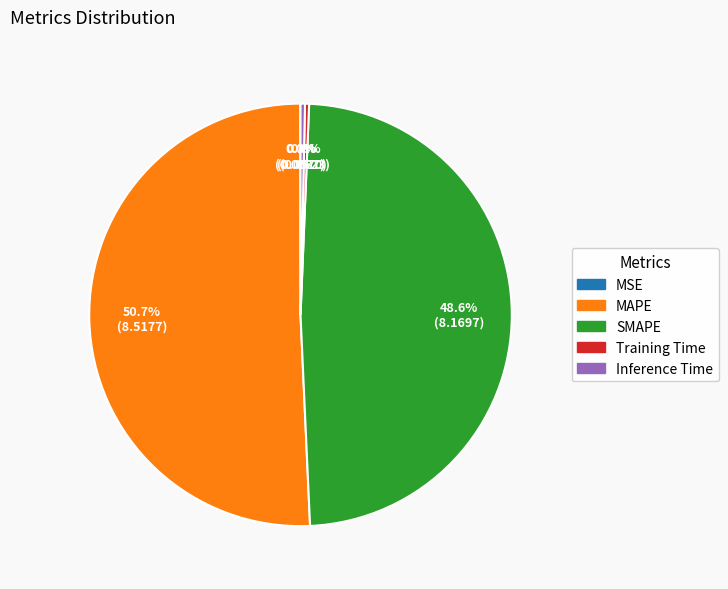

Is there any slice that represents more than half of the pie?

Yes